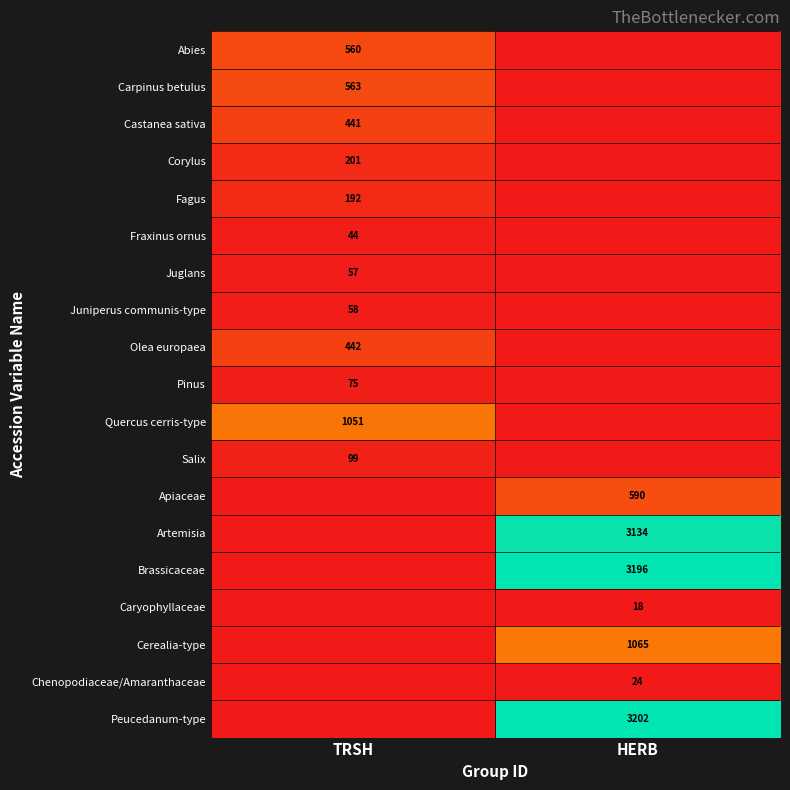

The value of Chenopodiaceae/Amaranthaceae at HERB is 24. True or false?

True